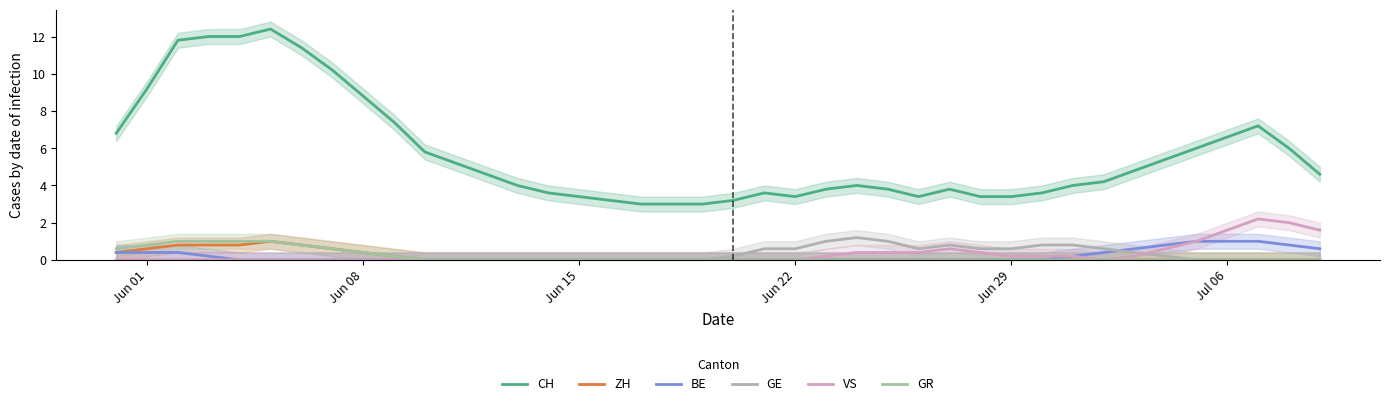

What is the maximum value for BE?

1.0